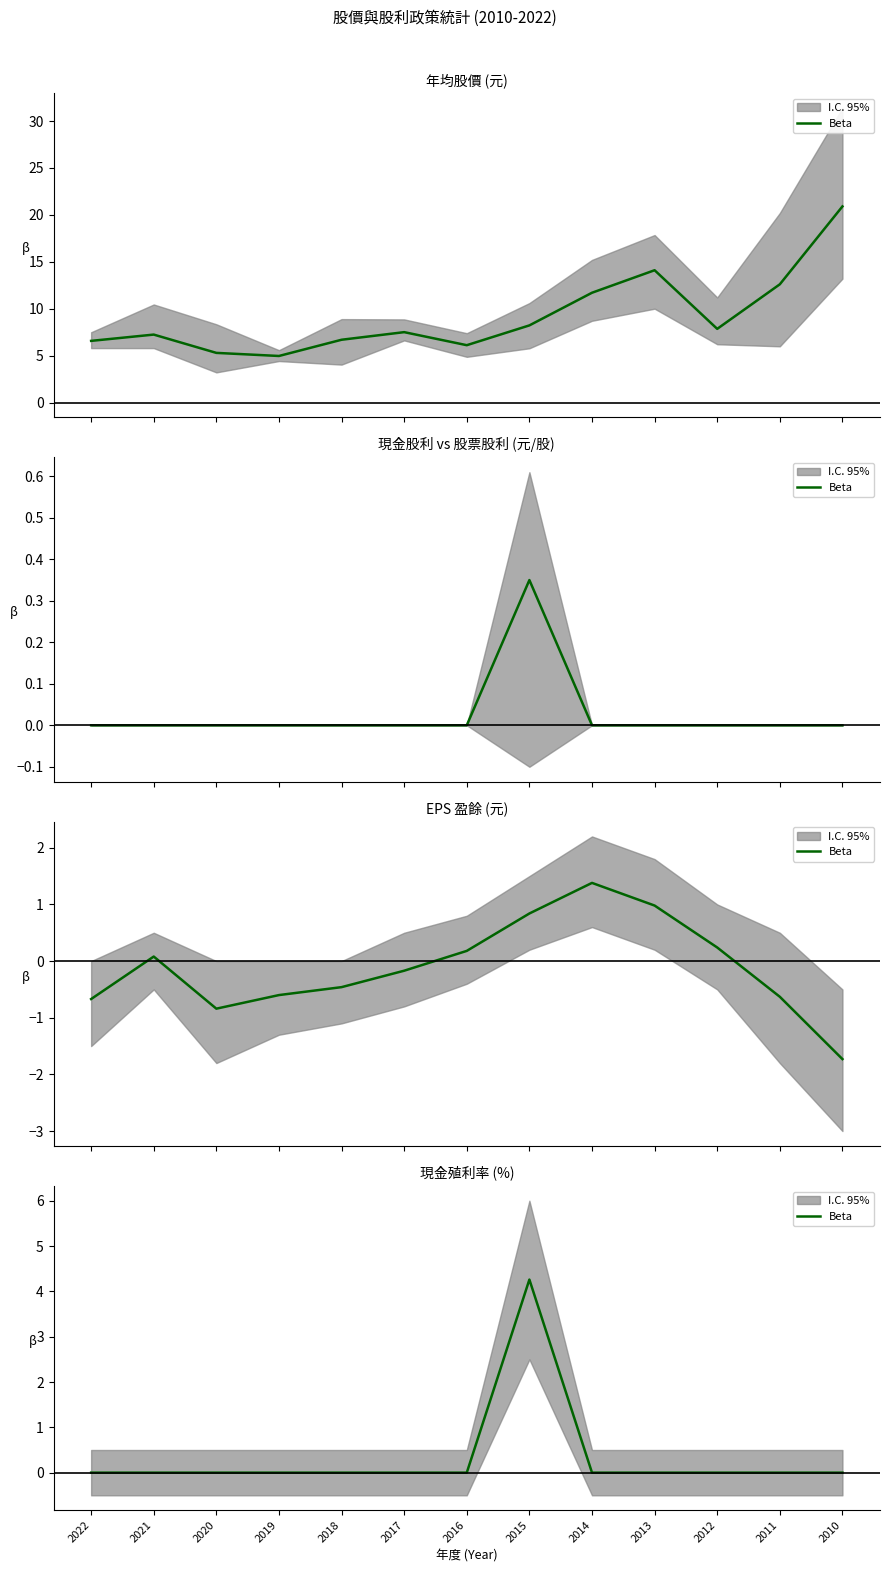

The chart shows a value of -2.0 at 2012. True or false?

False